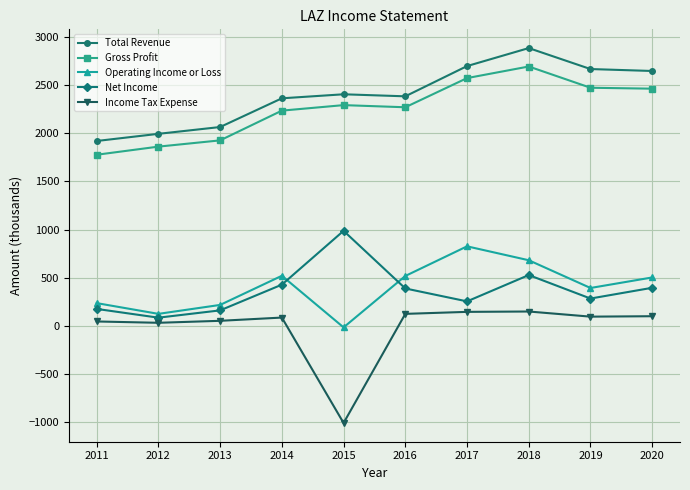

At which category is the sum across all series the highest?

2018